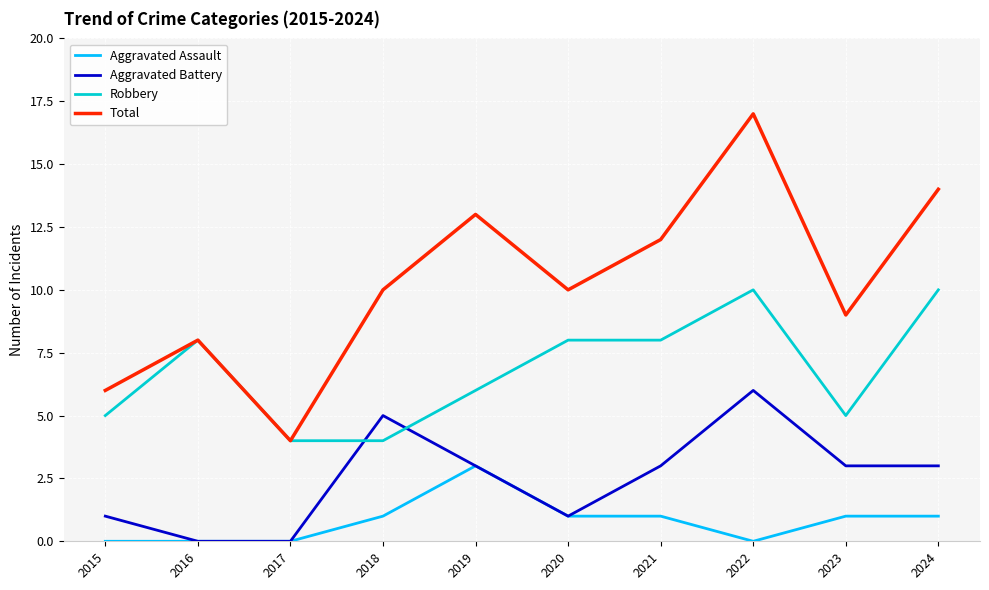

True or false: Aggravated Battery and Total intersect in this chart.

False